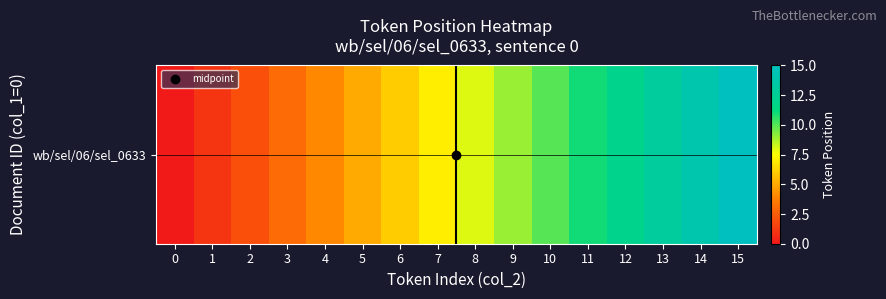

What is the difference between the second highest and minimum values?

14